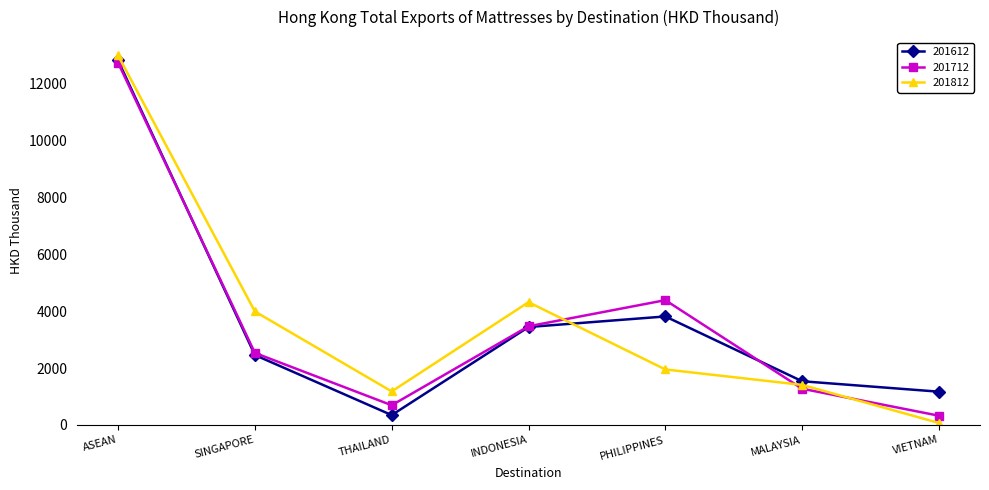

What is the difference between the second highest and minimum values in the 201712 series?

4062.9